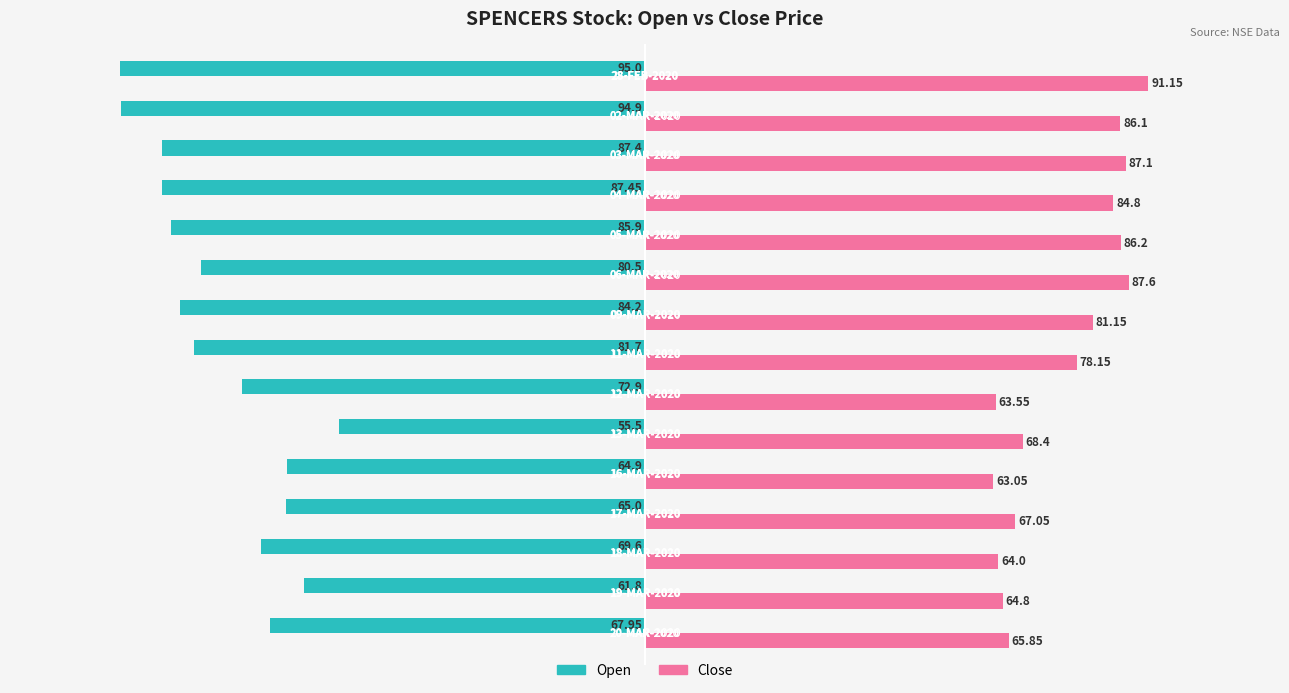

At how many categories does at least one series exceed 80?

7